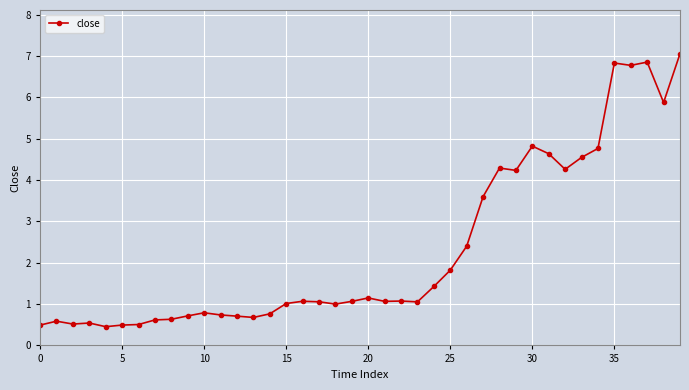

What is the value of the 32nd point from the left?

4.6